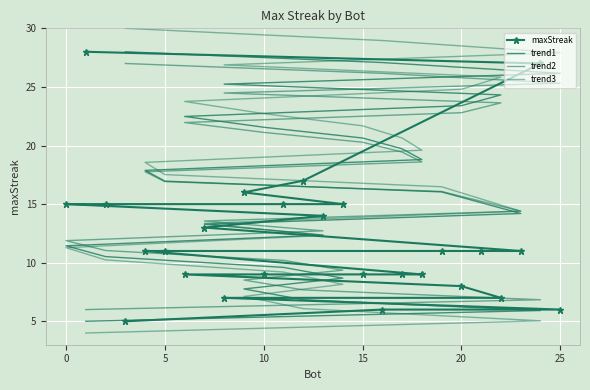

At how many categories does at least one series exceed 9?

26